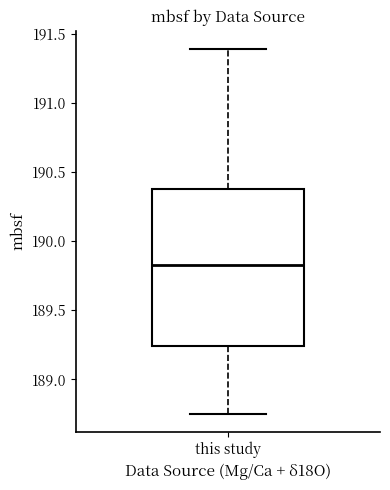

Transcribe this box plot: give where the median line is, the range the box spans, and where the two whiskers end, as read against the y-axis. The values are not printed on the chart, so give them approximately, as read against the axis.

median 189.85, box 189.25 to 190.40, whiskers 188.75 to 191.40